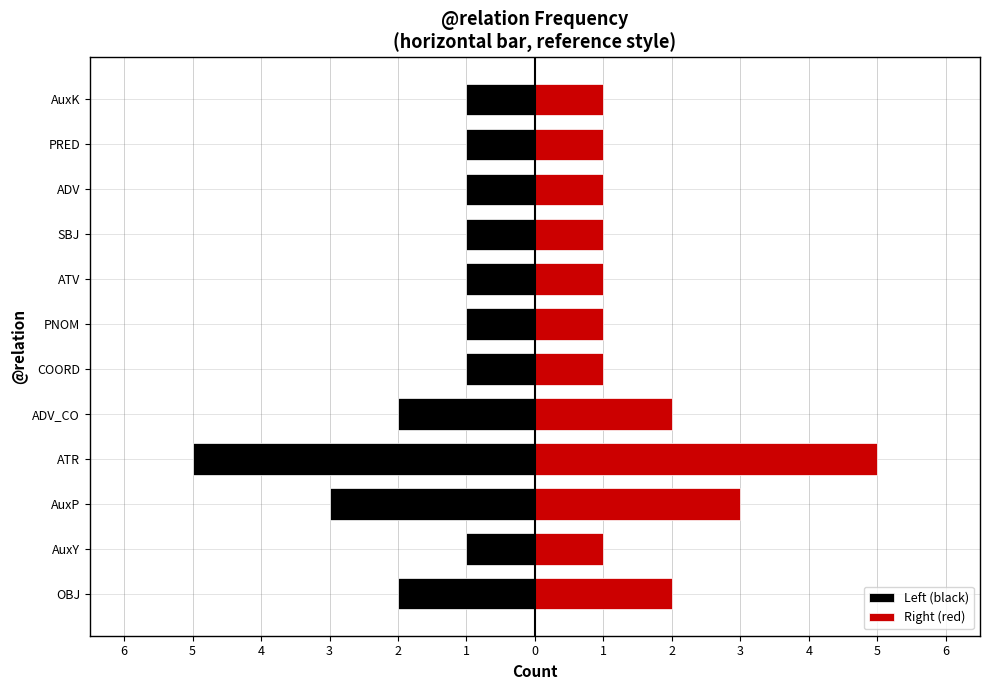

The value of Left (black) at AuxY is -1. True or false?

True